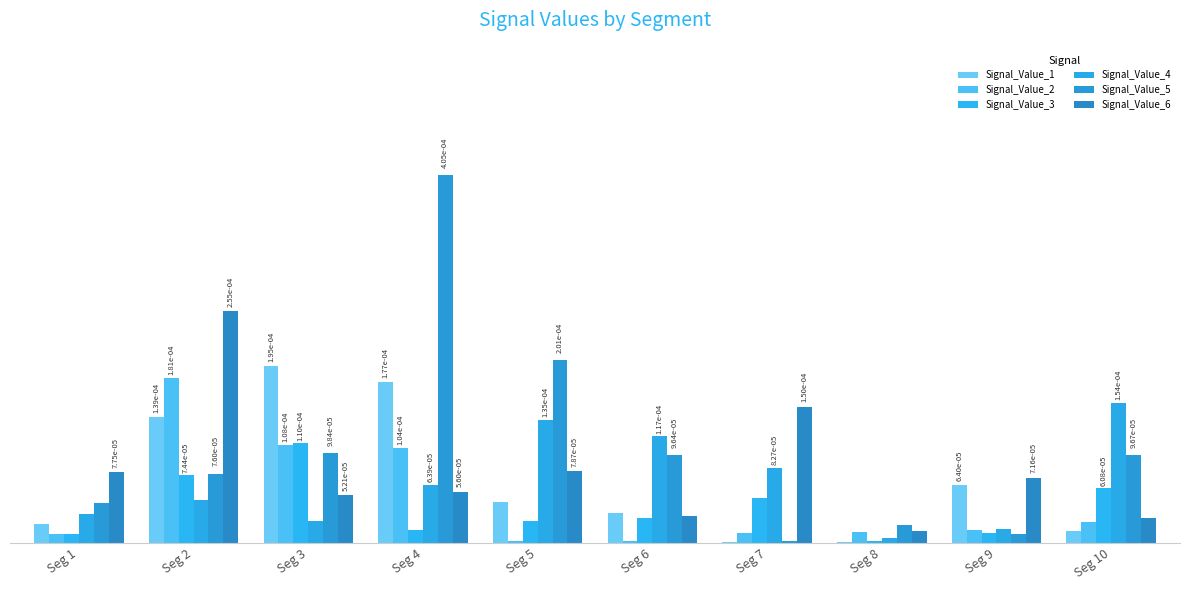

Does the chart contain stacked bars?

No